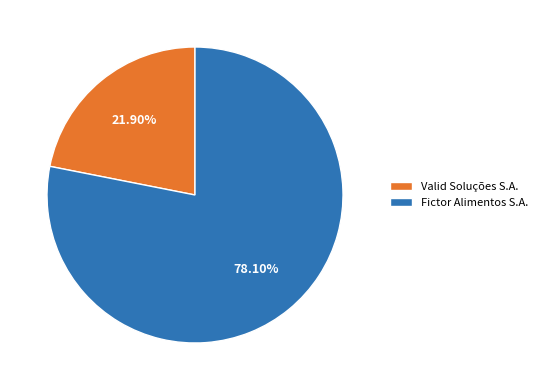

How many slices are in this pie chart?

2